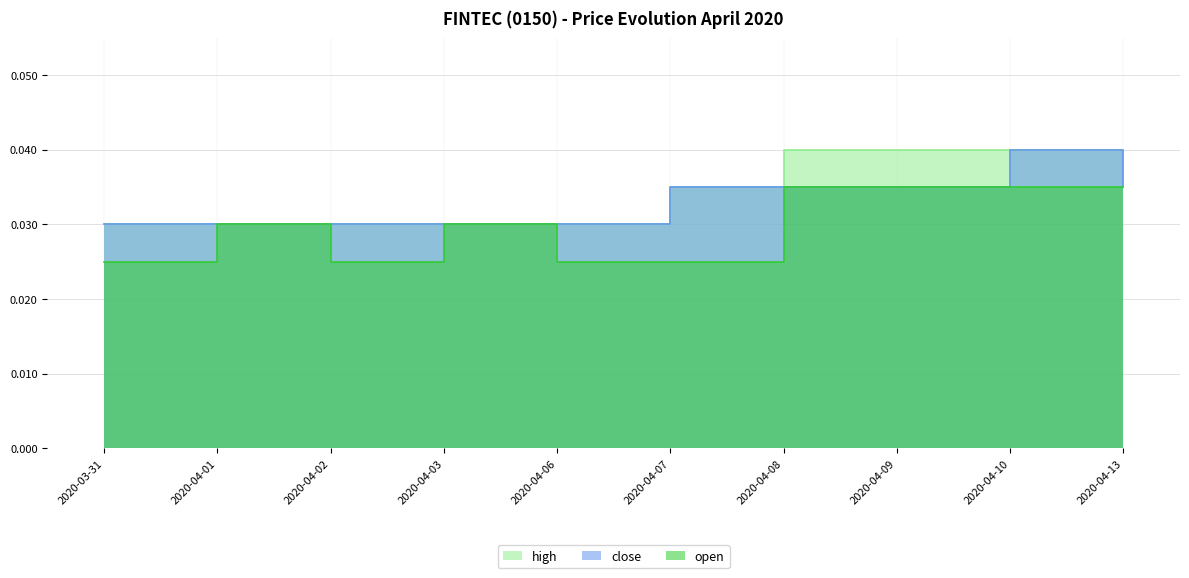

True or false: high and close cross at least once.

False